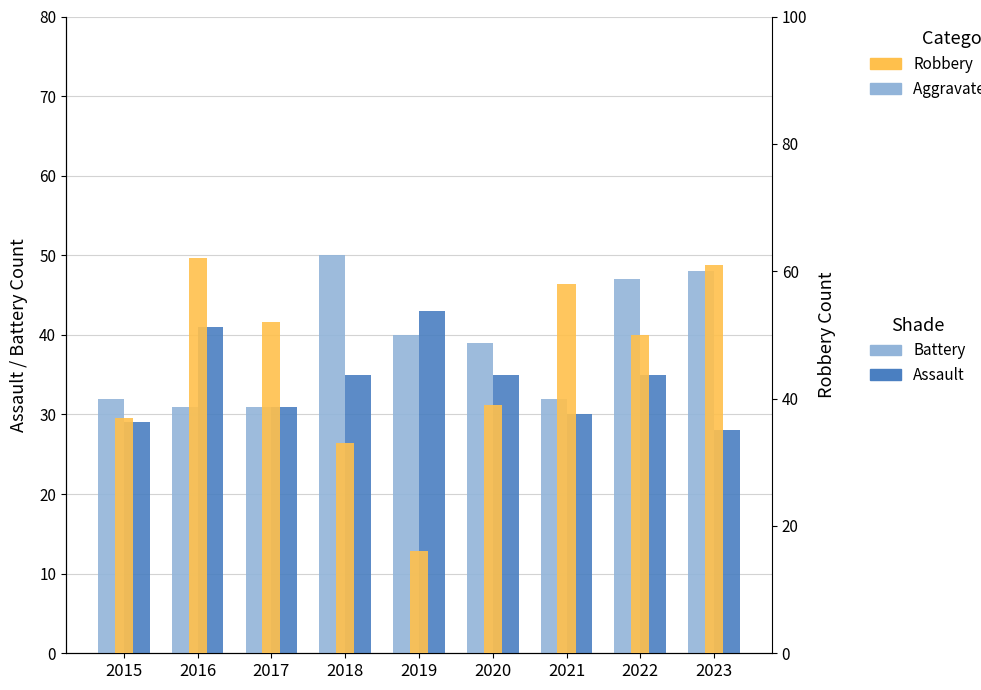

At how many categories does at least one series exceed 47?

6